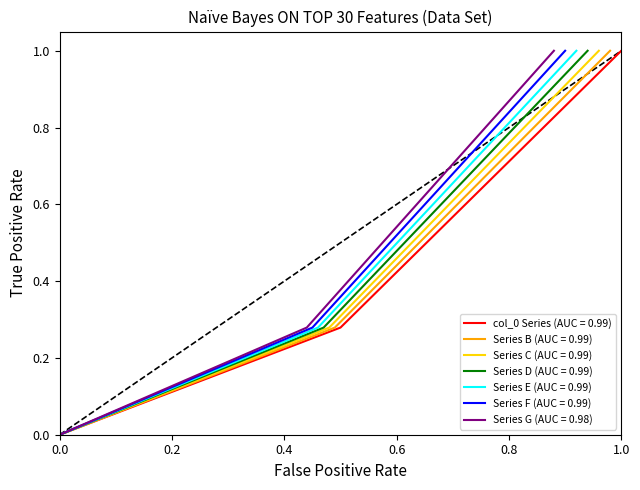

Which category has the highest value in the col_0 Series (AUC = 0.99) series?

1.0